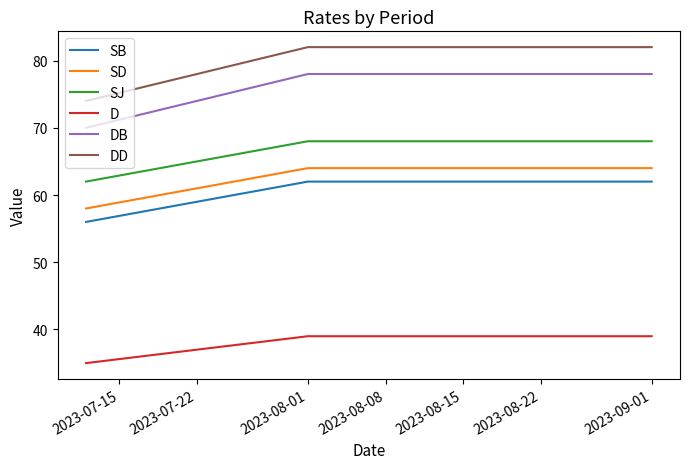

What is the difference between the maximum and minimum values in the DB series?

8